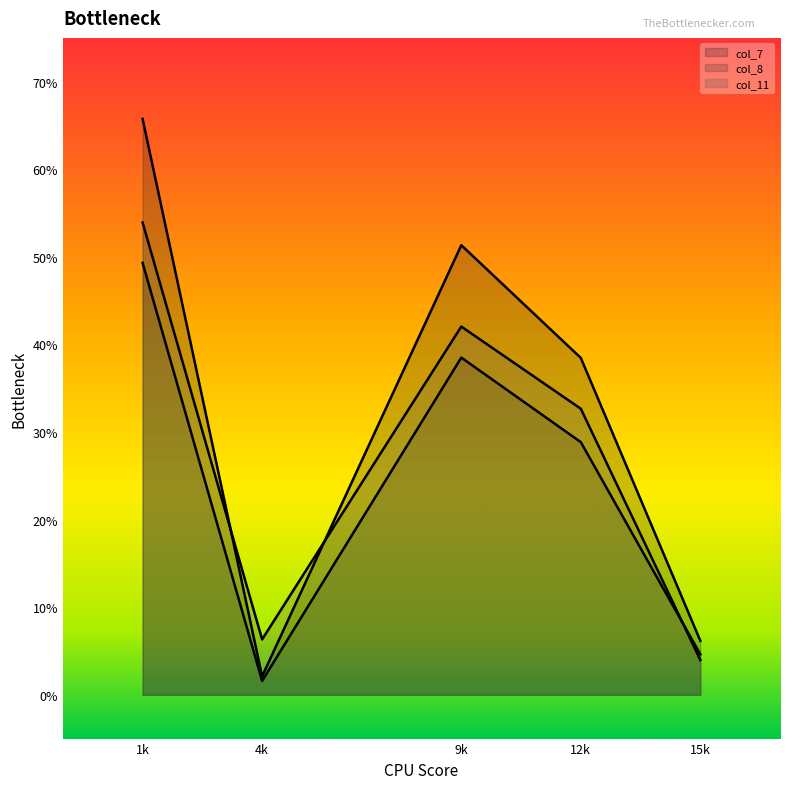

In col_8, how many points are higher than both neighbors (excluding endpoints)?

1